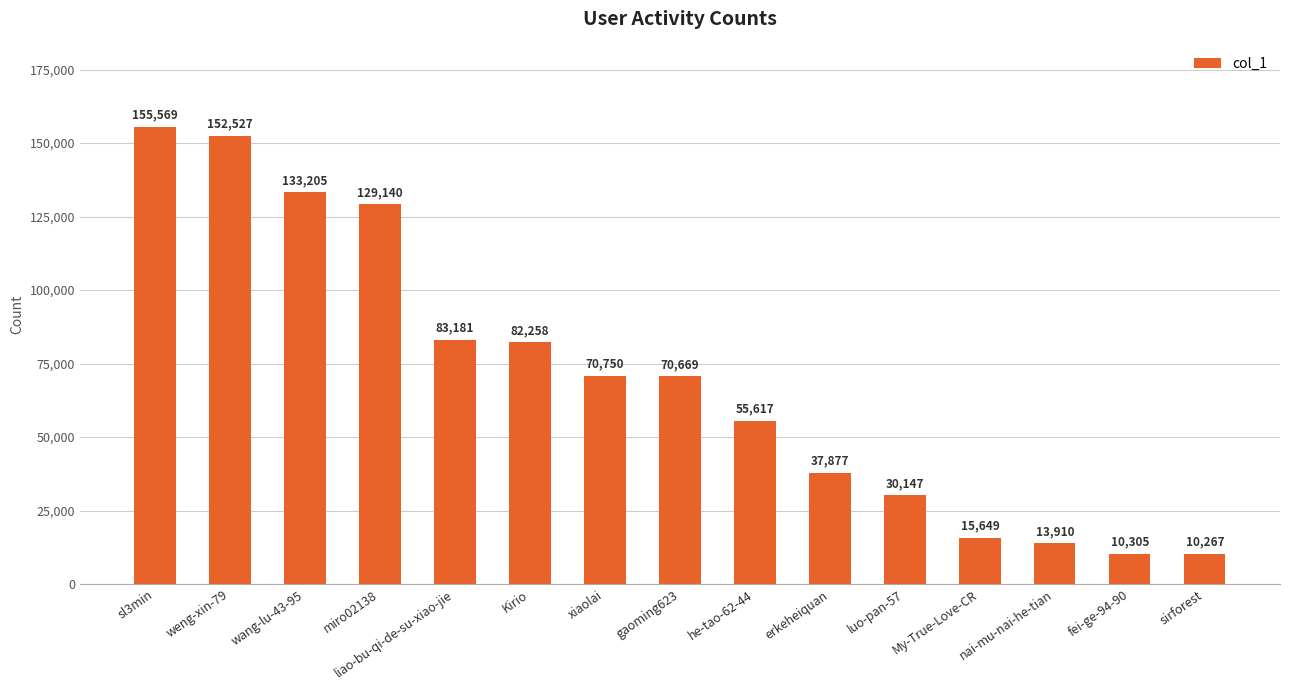

What is the change in value from Kirio to fei-ge-94-90?

-71953